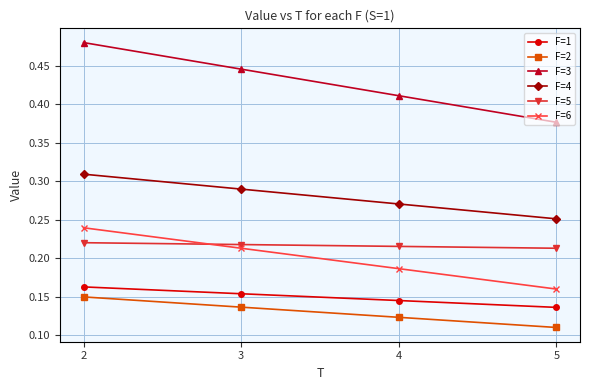

Which category has the lowest value across all series?

5